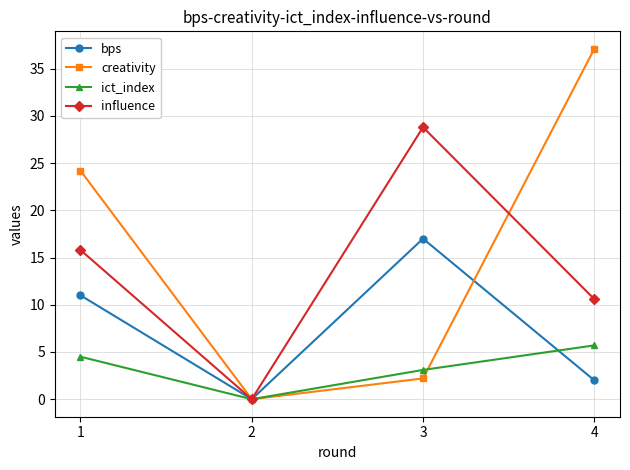

Where is bps nearest to the value 8?

1